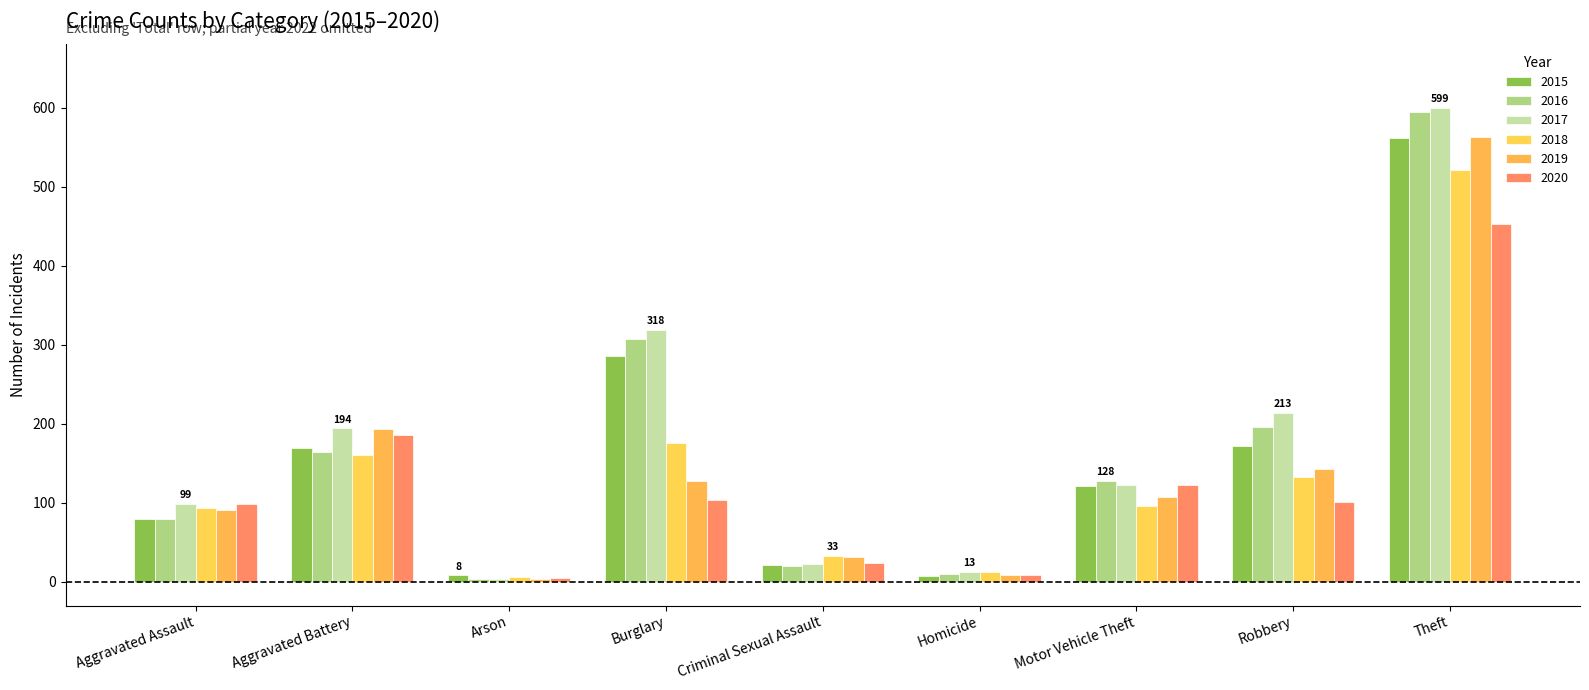

How many values in the 2020 series are below 101?

4